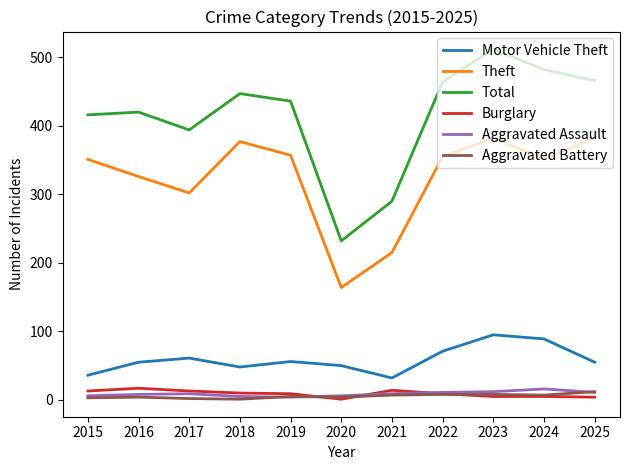

What is the minimum value for Motor Vehicle Theft?

32